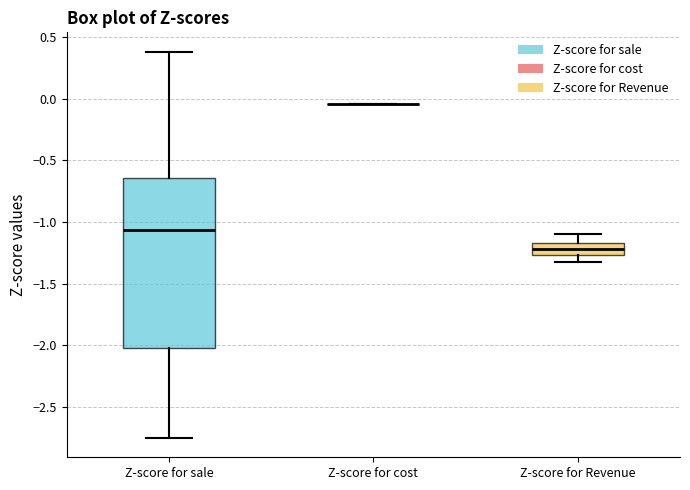

Where does the median line of the box for Z-score for sale sit on the y-axis? The values are not printed on the chart, so give them approximately, as read against the axis.

-1.05